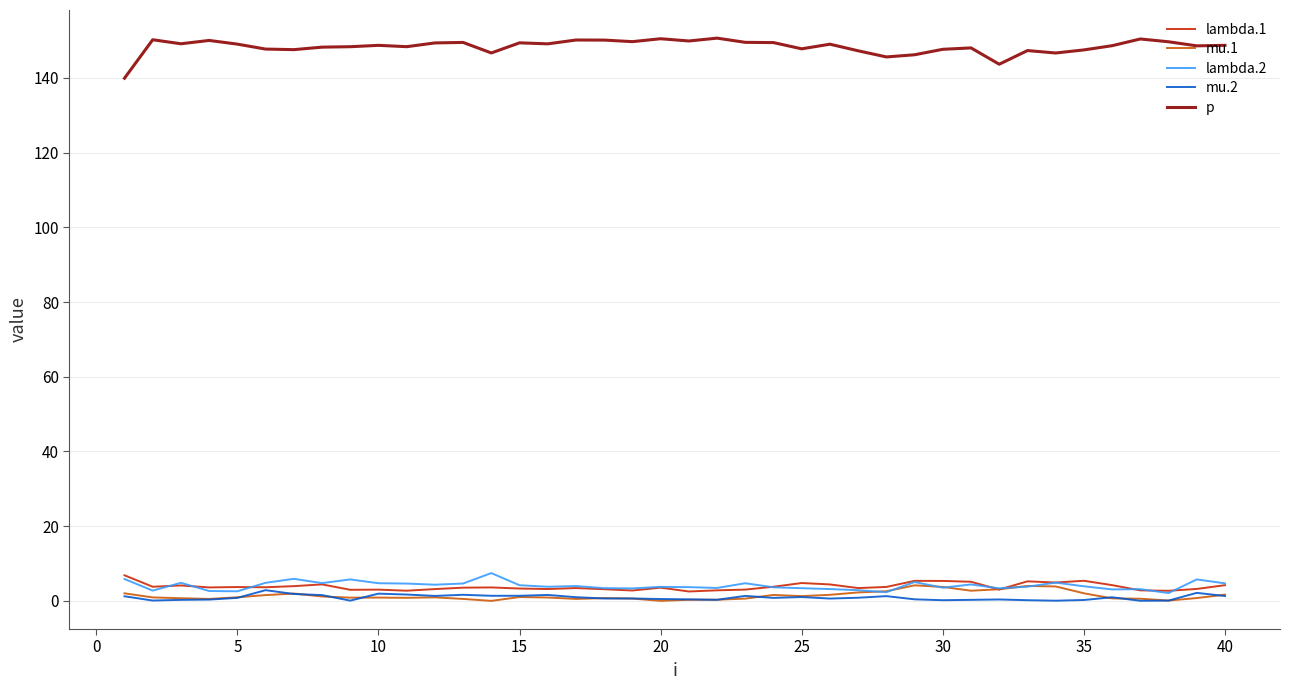

What is the maximum value shown in the chart?

150.6